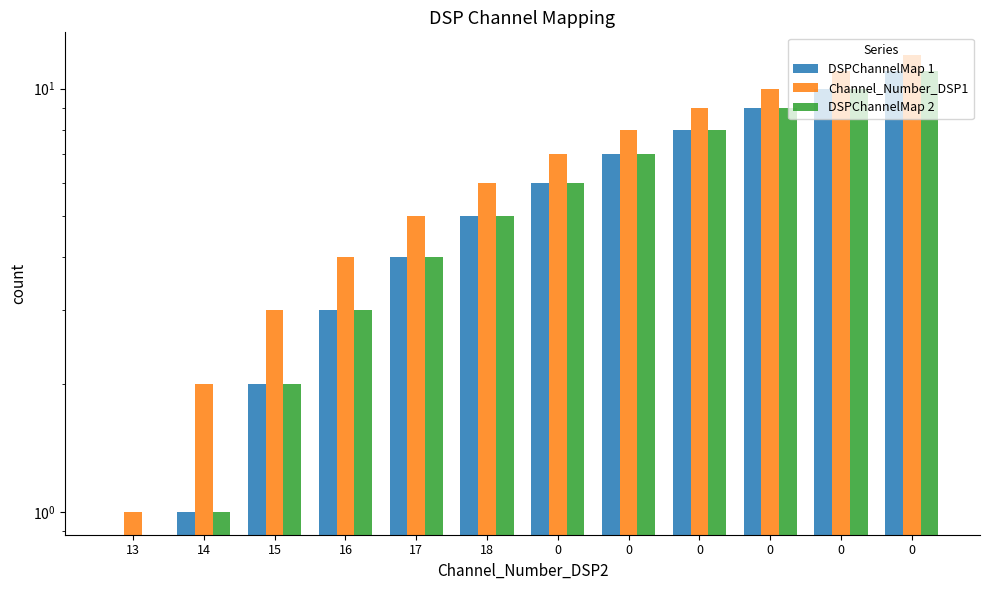

Are the bars horizontal?

No